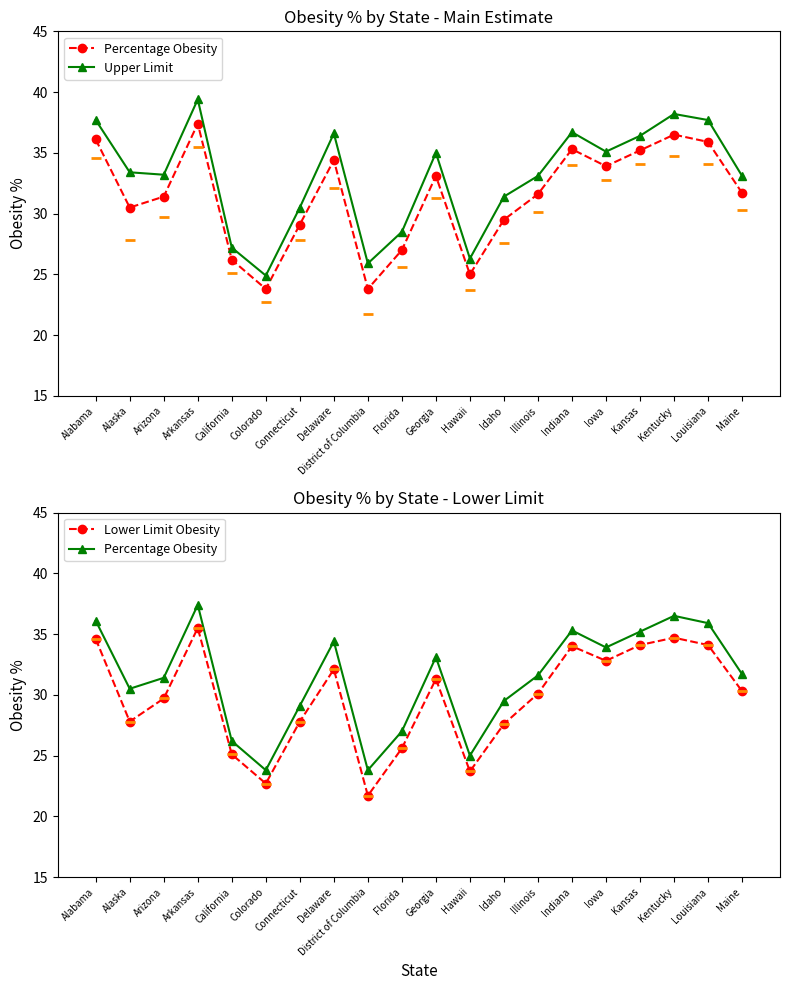

True or false: Percentage Obesity and Lower Limit Obesity cross at least once.

False